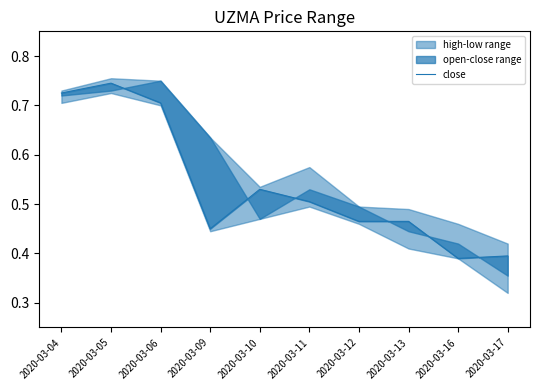

Reading left to right, transcribe all the data shown in this chart.

0.7	0.7	0.7	0.5	0.5	0.5	0.5	0.5	0.4	0.4